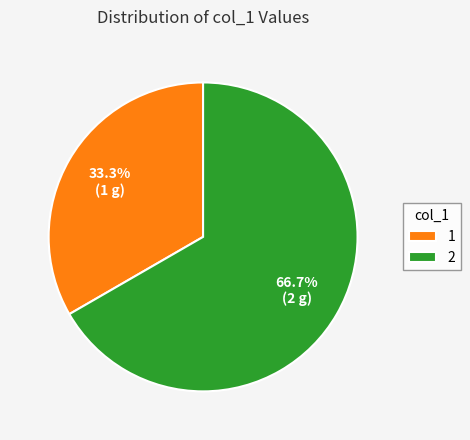

How many slices are in this pie chart?

2